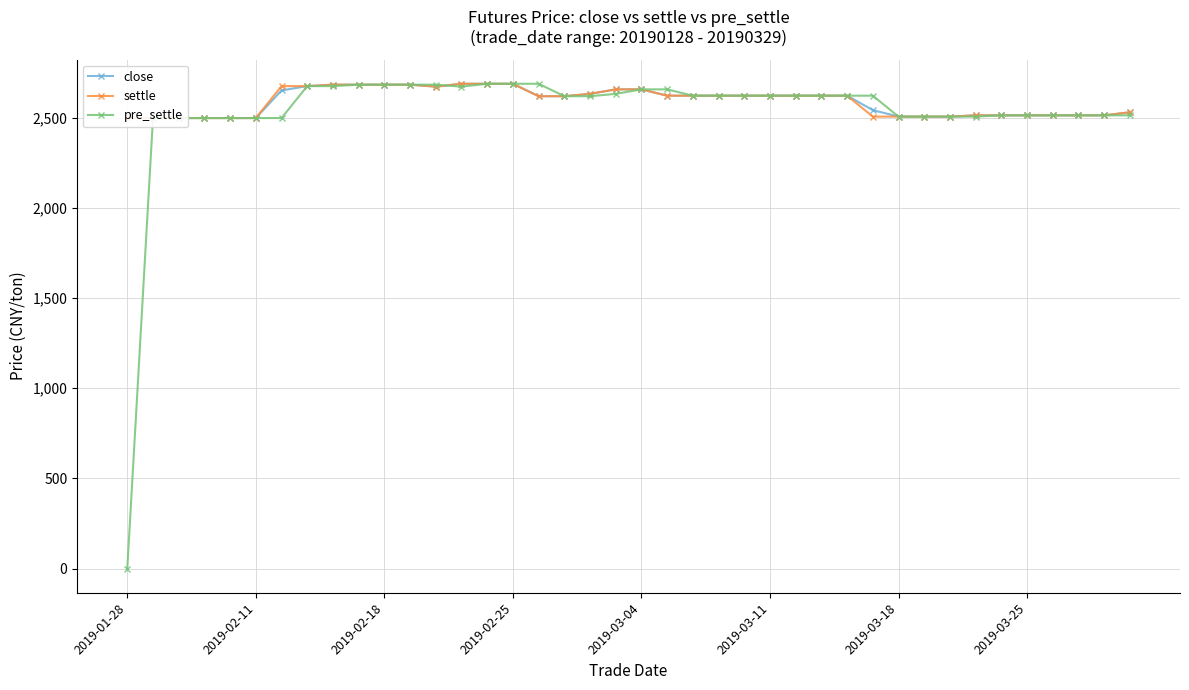

Does the chart have visible grid lines?

Yes